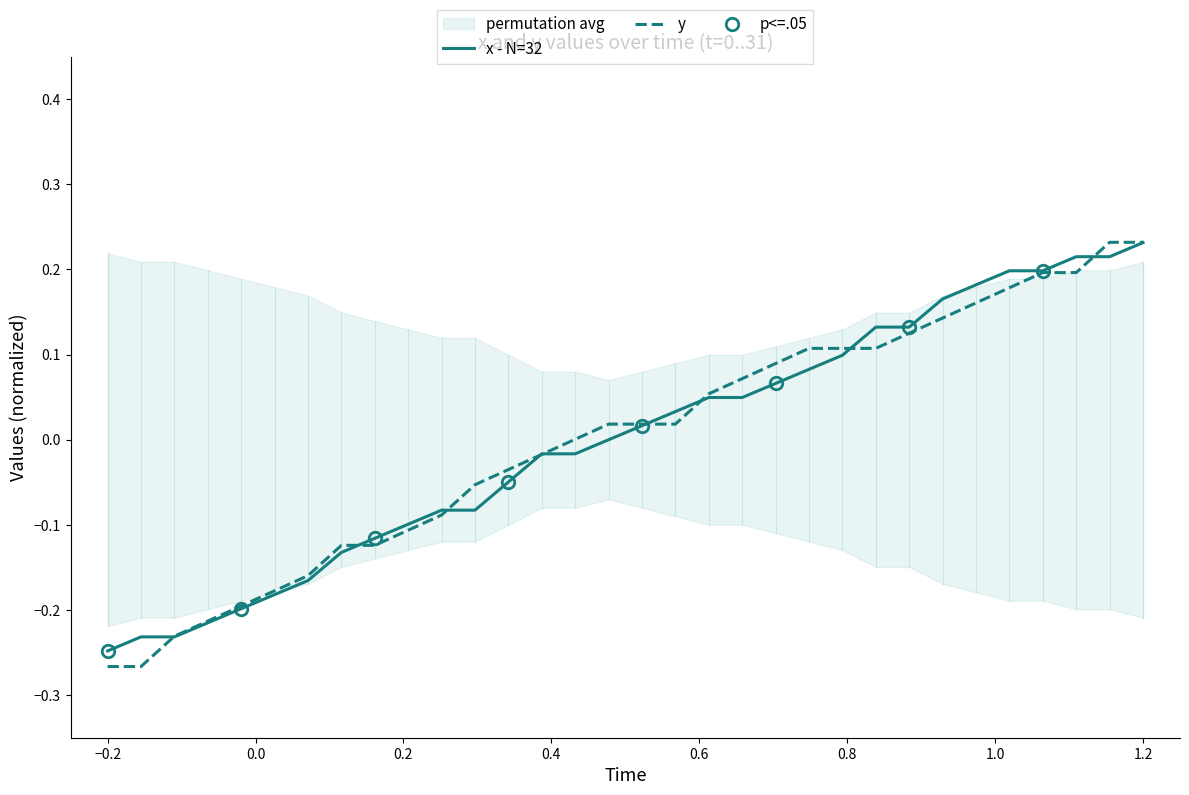

True or false: y has more than 1 points higher than both neighbors.

False